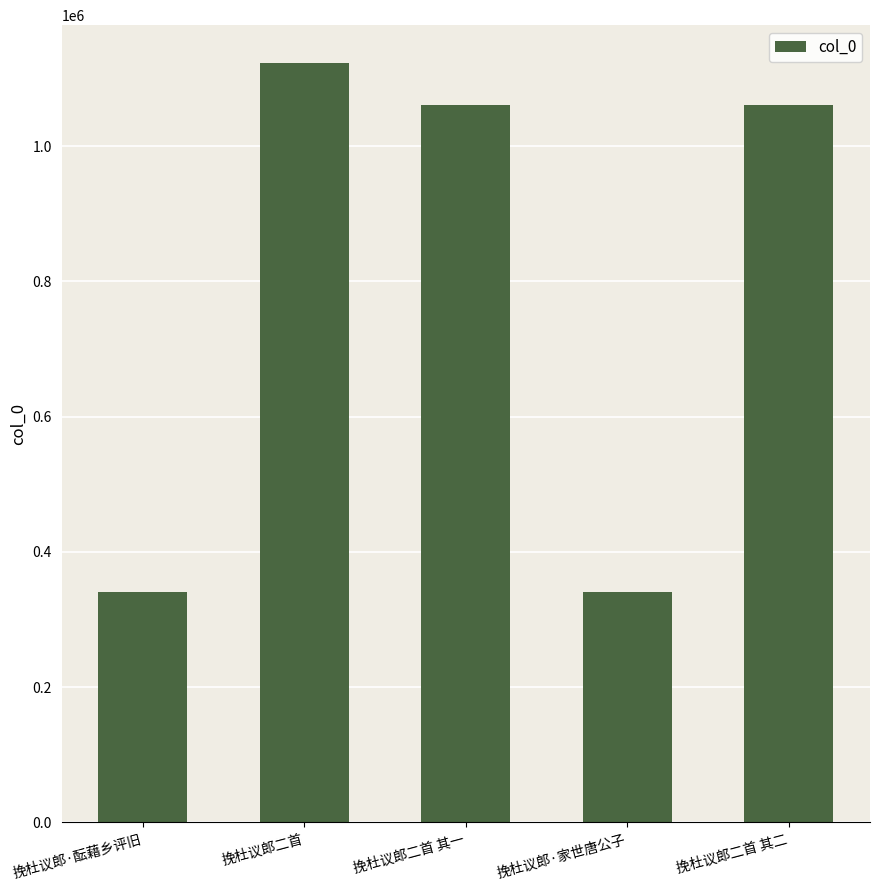

True or false: the data shows 651002 at 挽杜议郎二首 其一.

False